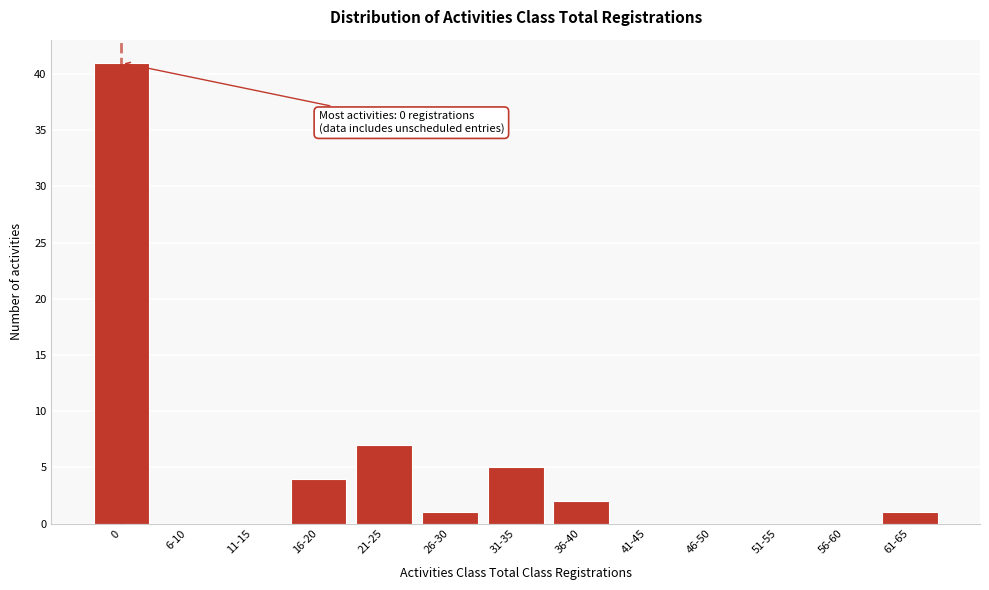

Reading right to left, list all the values displayed in this chart.

61-65=1	56-60=0	51-55=0	46-50=0	41-45=0	36-40=2	31-35=5	26-30=1	21-25=7	16-20=4	11-15=0	6-10=0	0=41